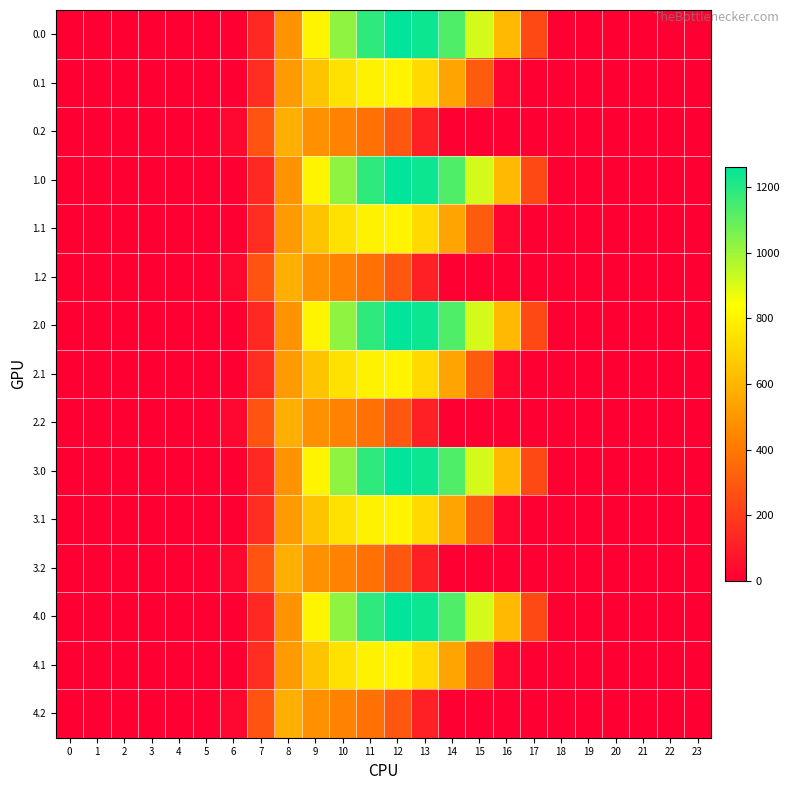

List the series in order of their peak value, lowest first.

0.2, 1.2, 2.2, 3.2, 4.2, 0.1, 1.1, 2.1, 3.1, 4.1, 0.0, 1.0, 2.0, 3.0, 4.0